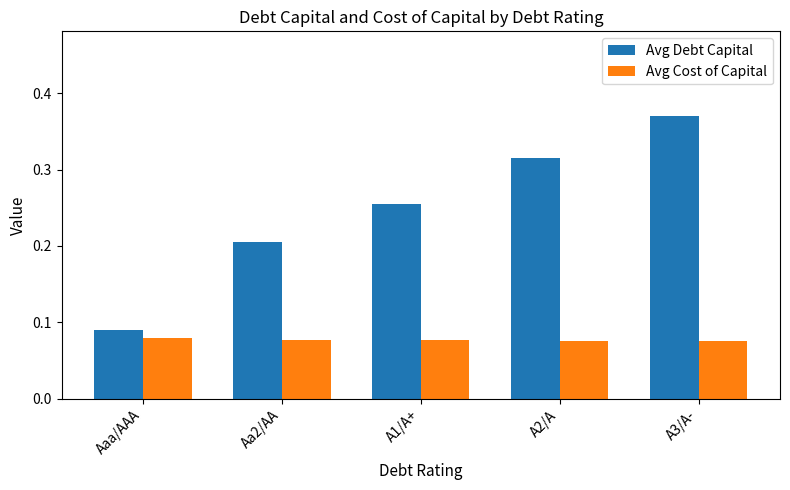

True or false: Avg Cost of Capital has a value of 0.0 at A2/A.

False